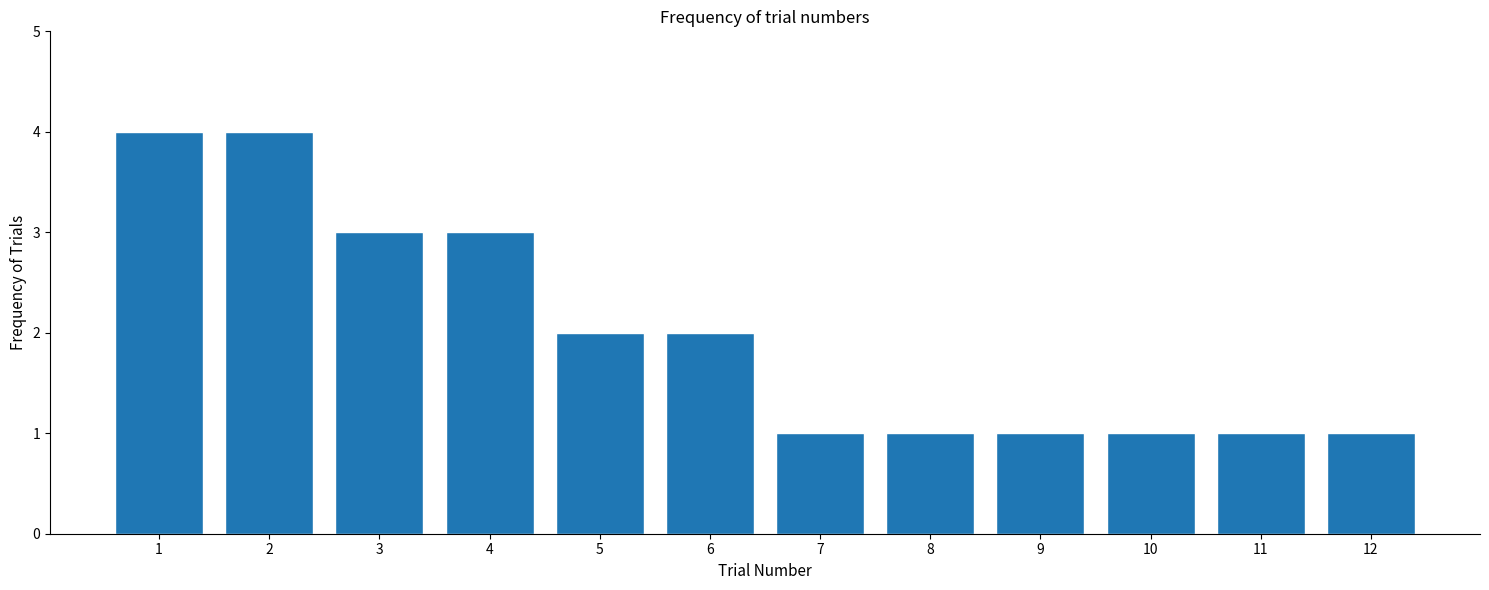

Reading right to left, extract all data points from this chart.

1	1	1	1	1	1	2	2	3	3	4	4